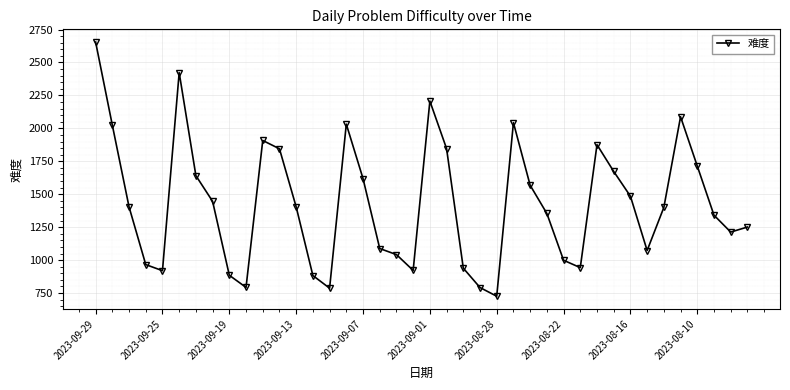

What is the difference between the maximum and second lowest values?

1868